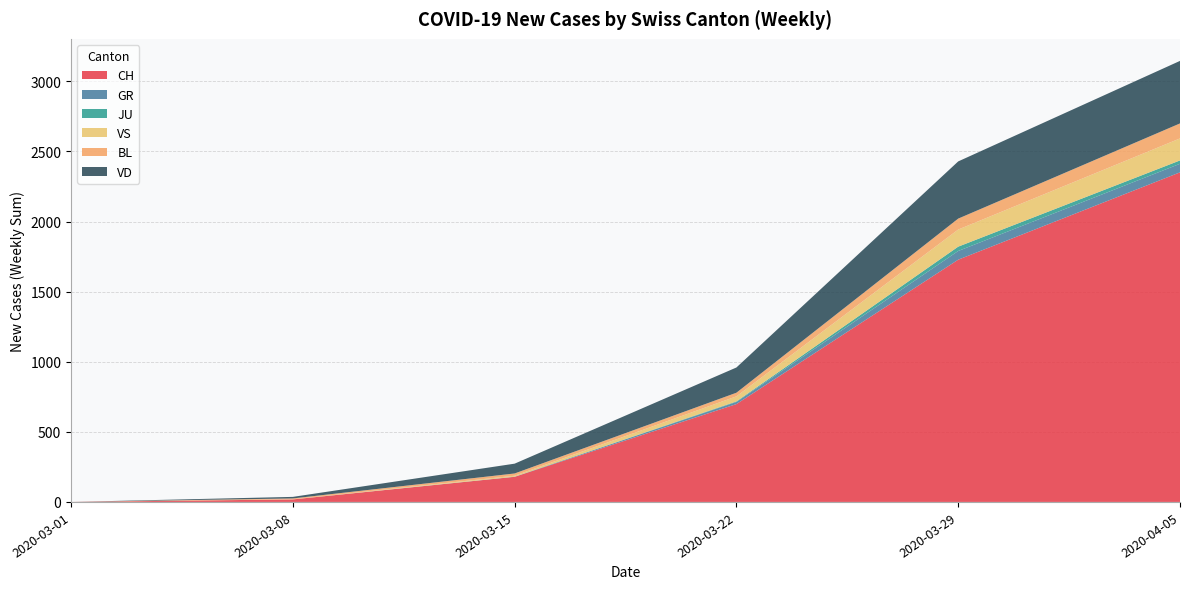

At which label is CH closest to 1175?

2020-03-22